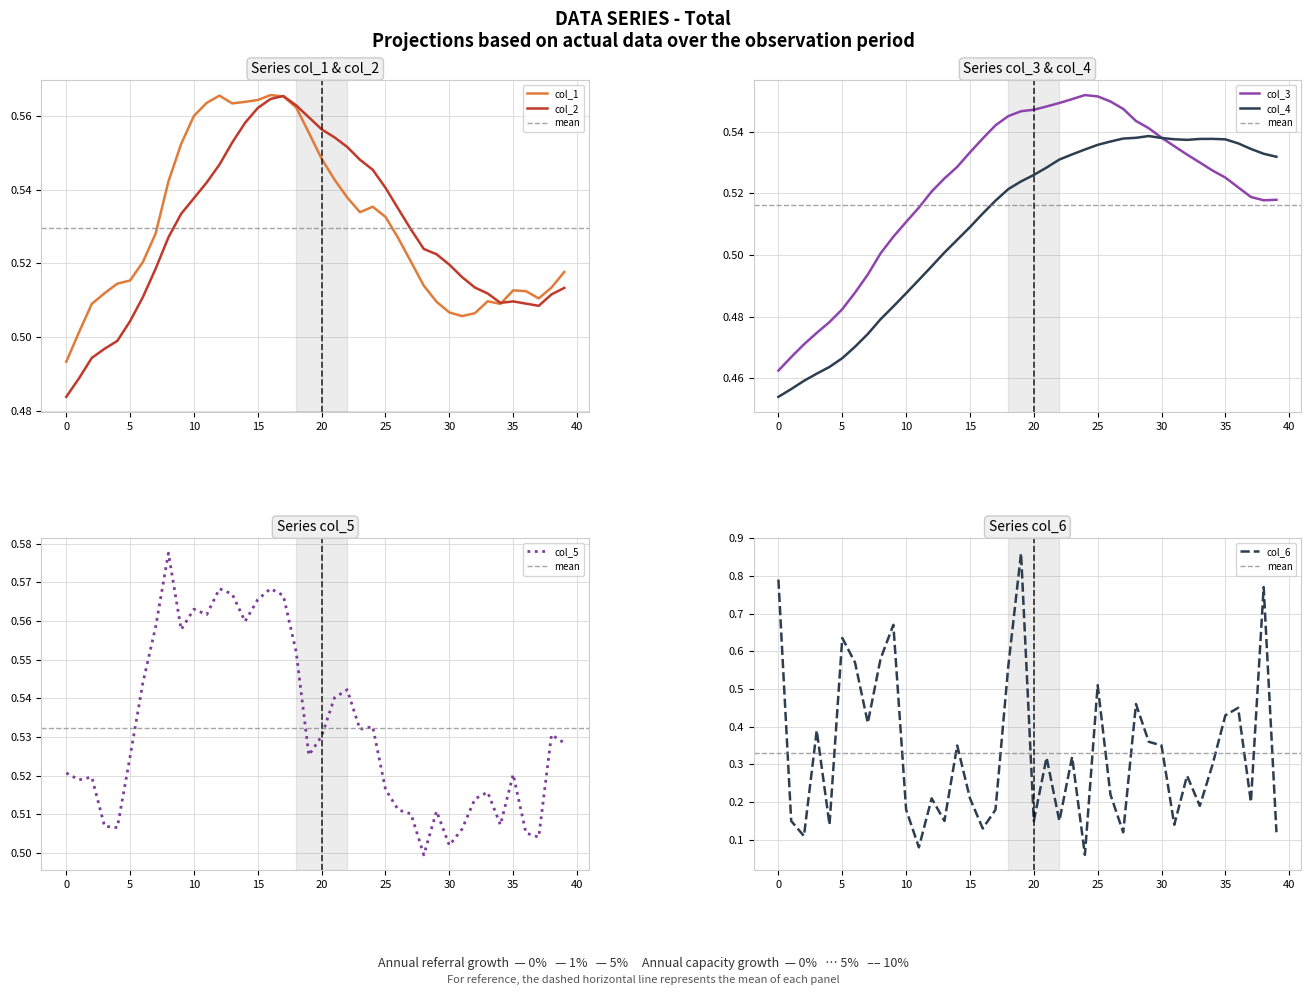

What is the average value of the col_6 series?

0.3